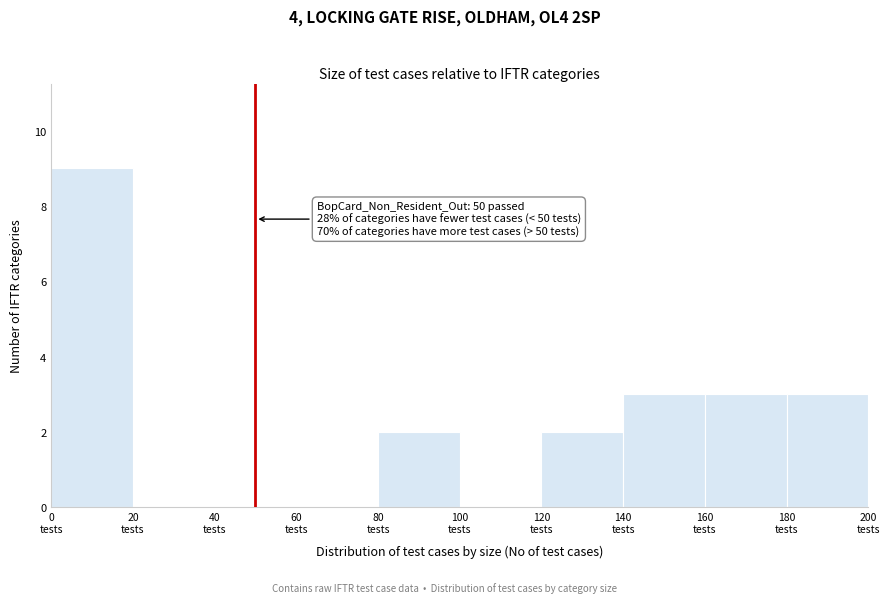

Which range on the x-axis has the tallest bar?

0 to 20